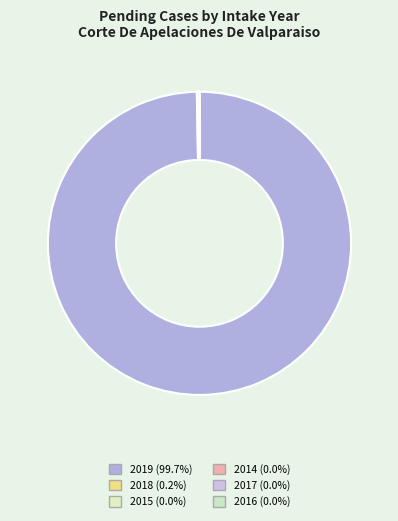

Rank the categories by value from lowest to highest.

2015, 2014, 2016, 2017, 2018, 2019